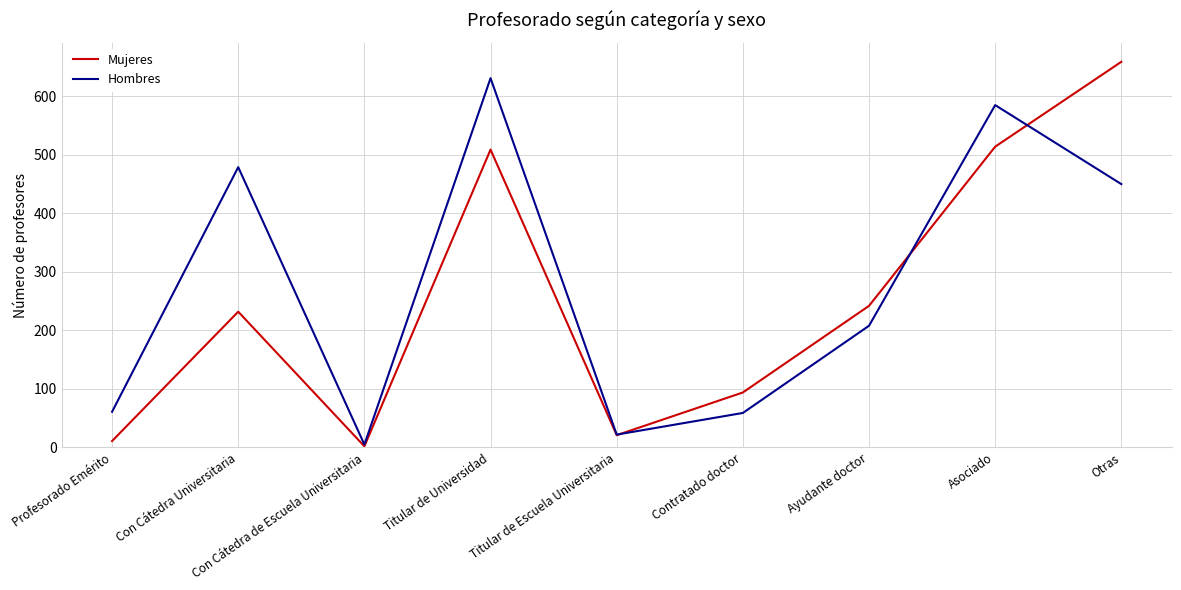

Which series changed the most between Titular de Escuela Universitaria and Otras?

Mujeres